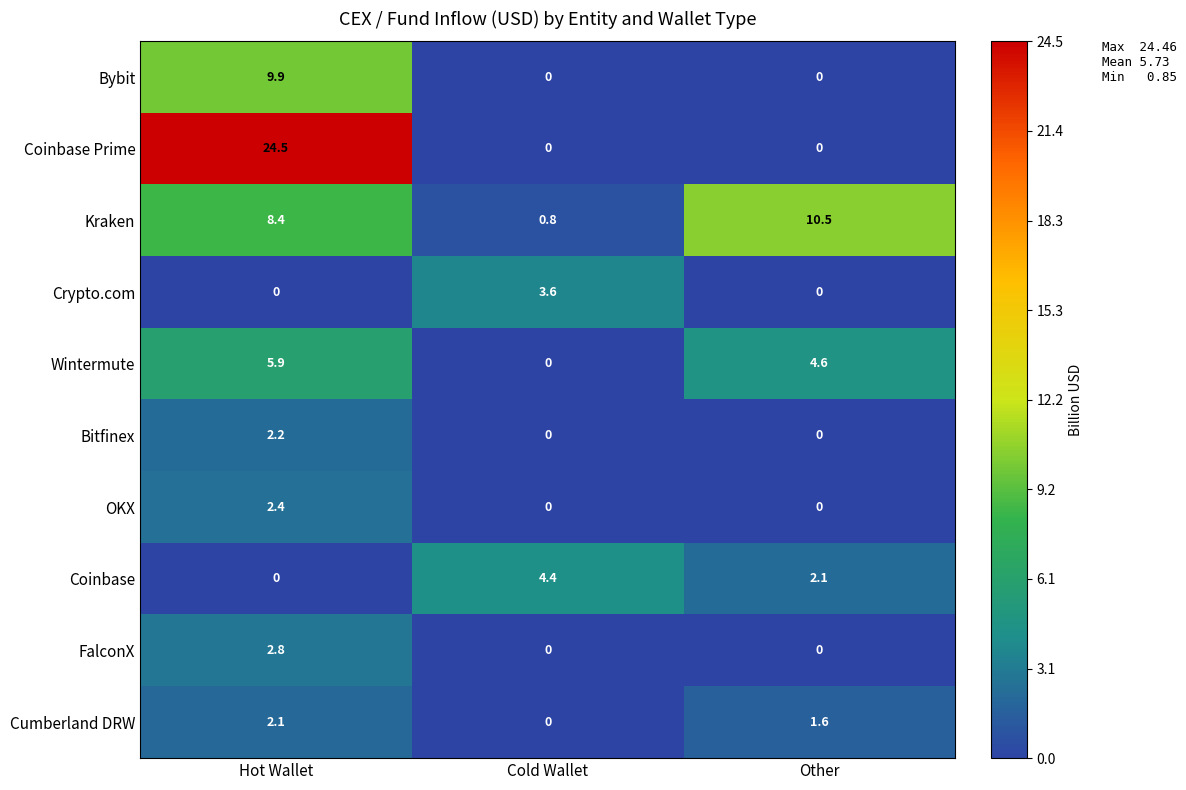

Which category has the lowest value in the Cumberland DRW series?

Cold Wallet